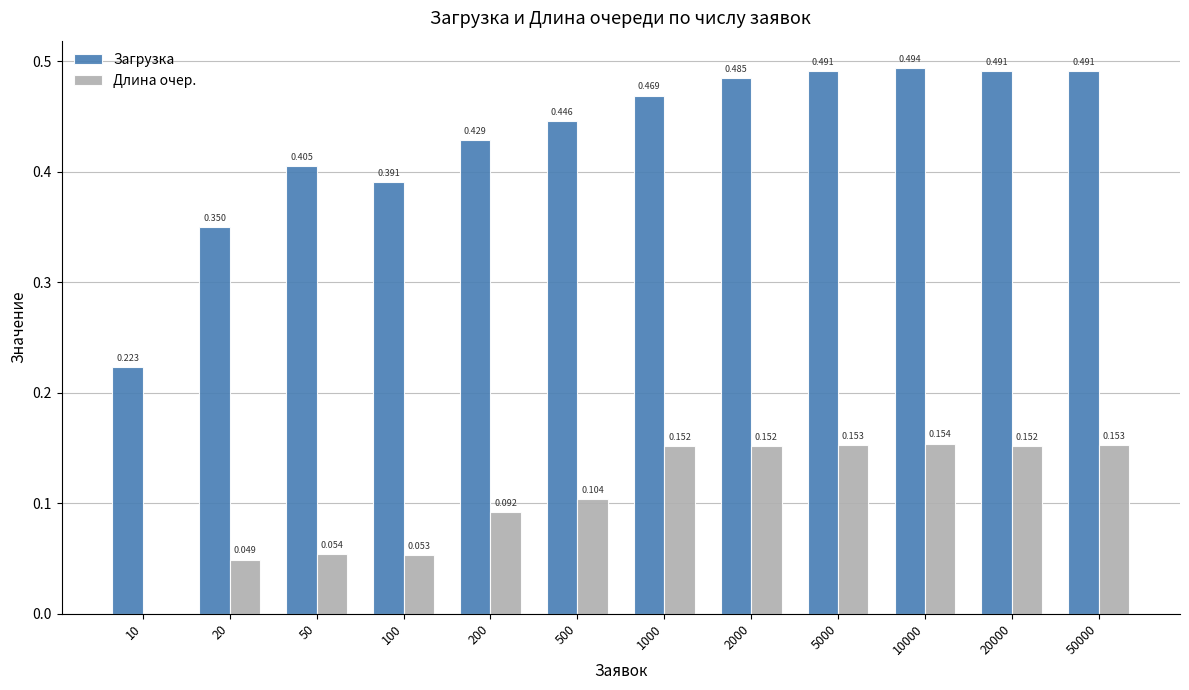

Does the chart contain stacked bars?

No